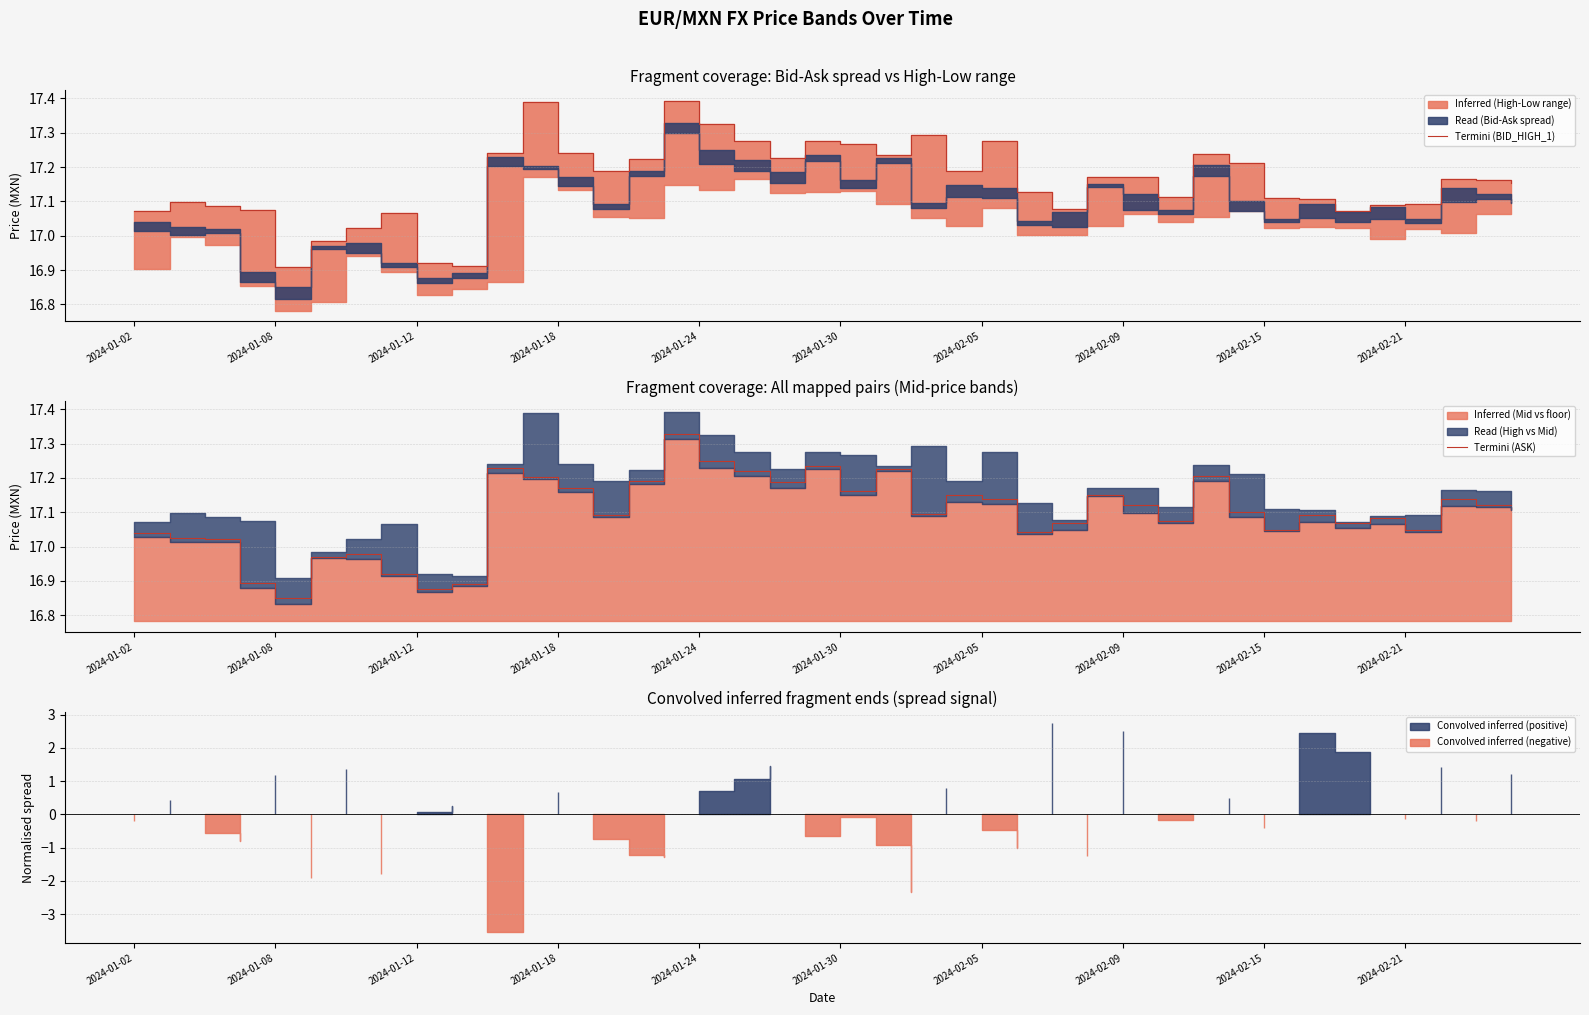

What is the greatest value displayed?

17.4